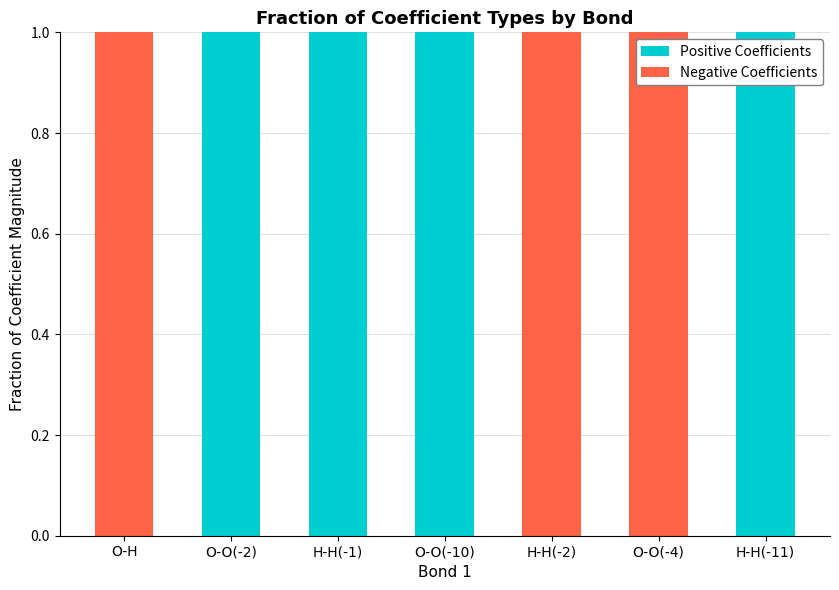

What is the sum of all Positive Coefficients values?

4